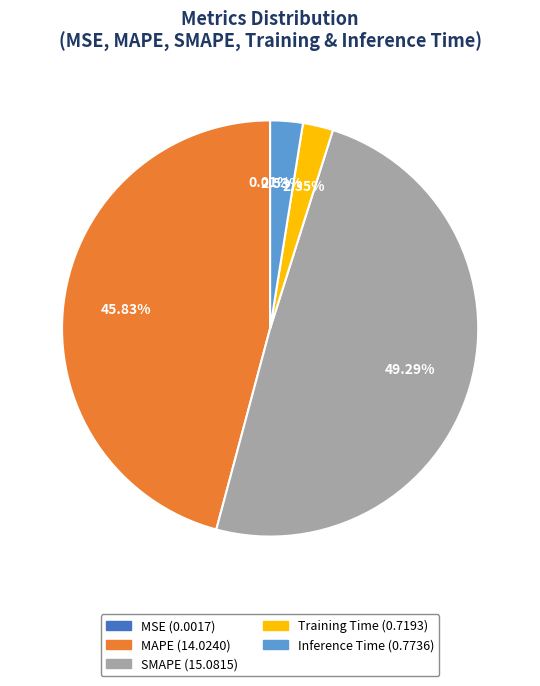

What is the largest slice in the pie chart?

SMAPE